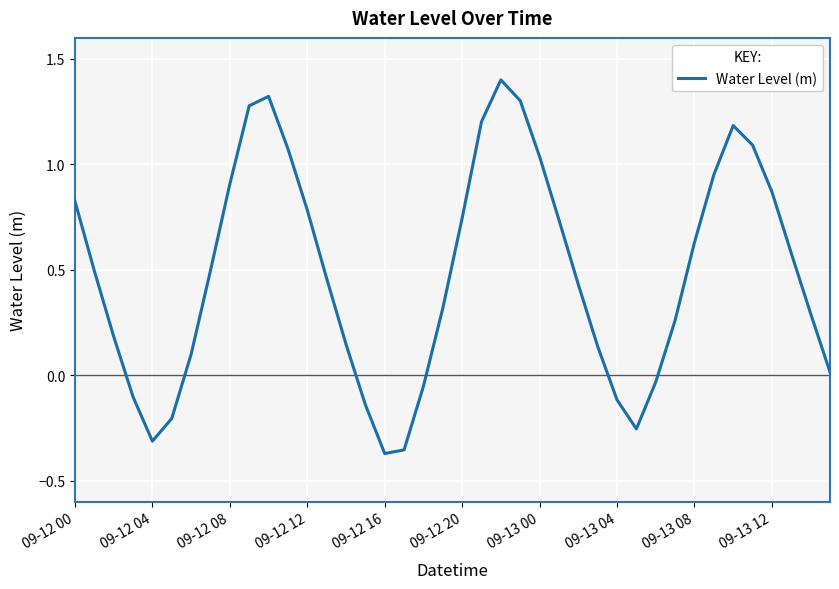

What is the maximum value shown in the chart?

1.4